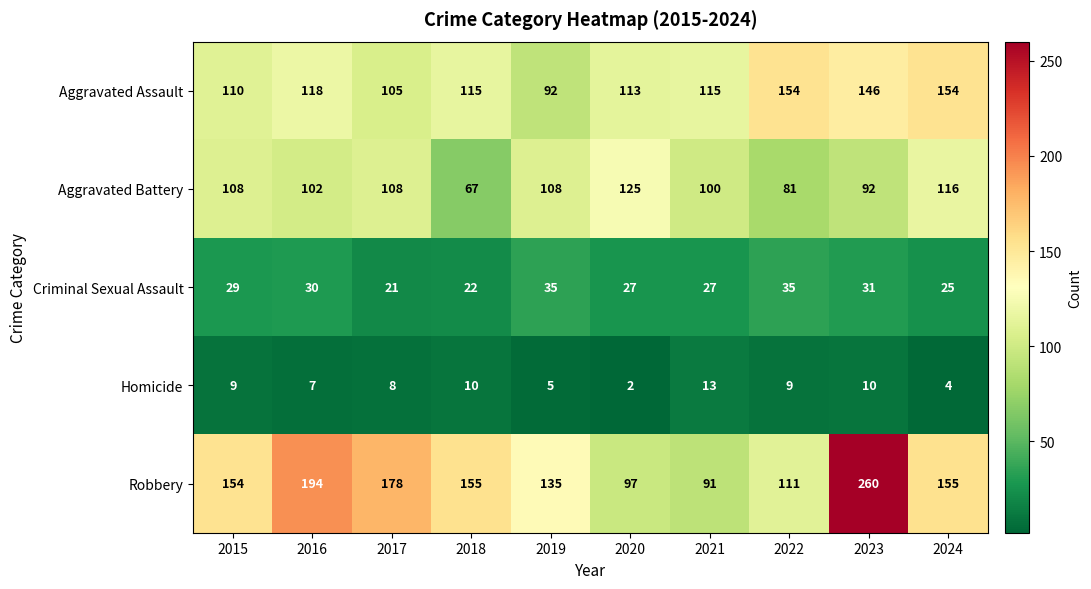

Which series has the largest range (max minus min)?

Robbery